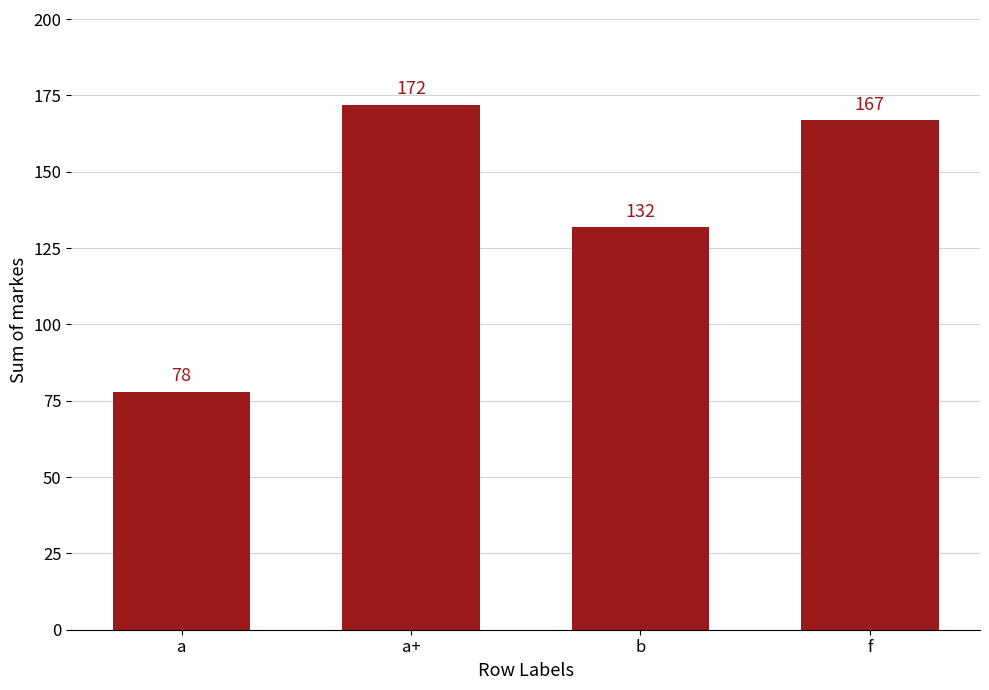

True or false: the data shows 172 at a+.

True